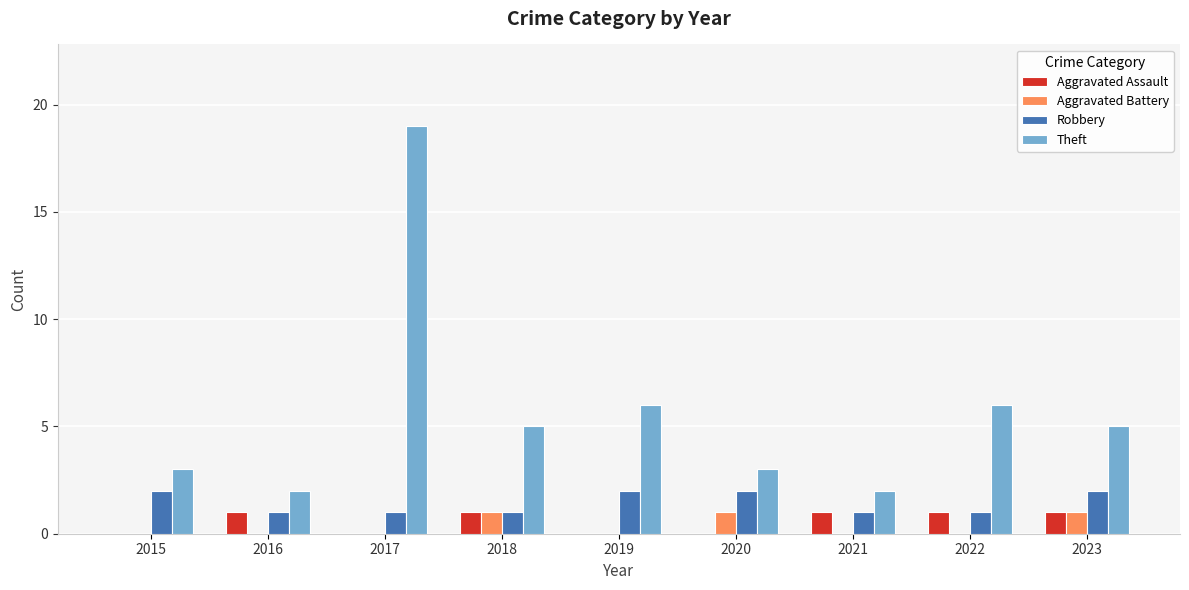

How many categories are shown in the chart?

9